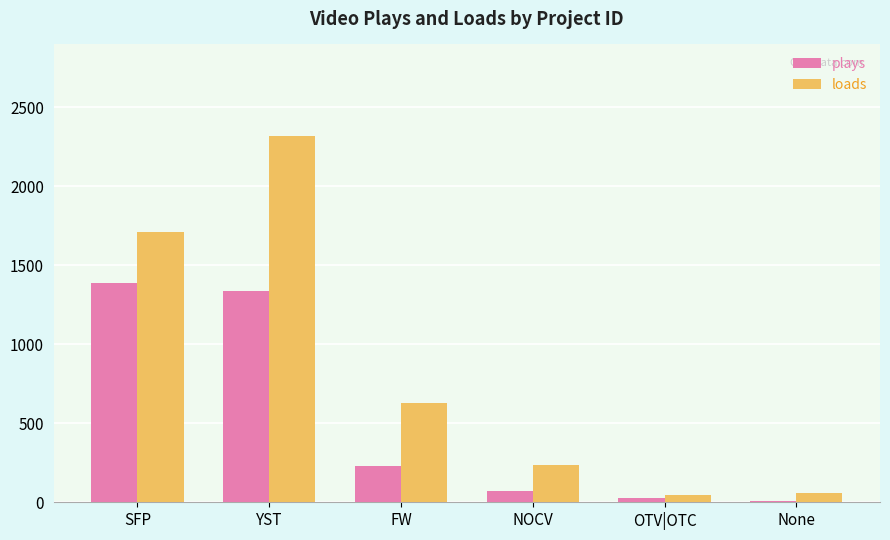

List the series in order of their overall mean, highest first.

loads, plays